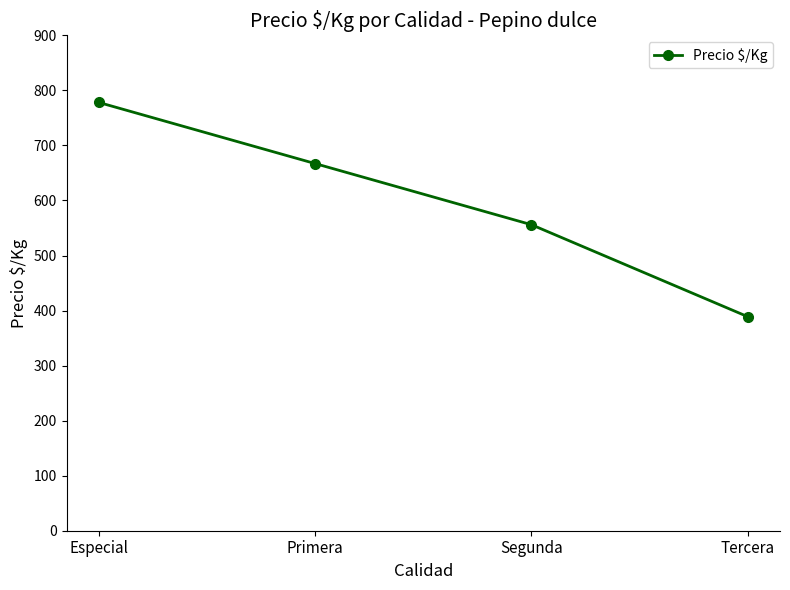

What is the sum of the values at Primera and Segunda?

1223